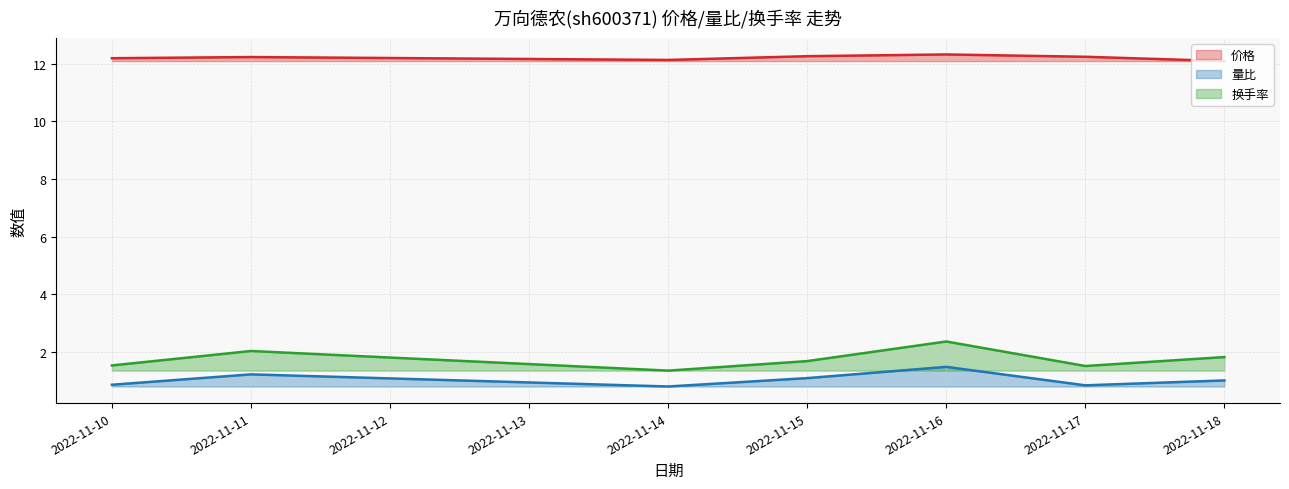

What is the spread (max minus min) of values at 2022-11-16?

10.8